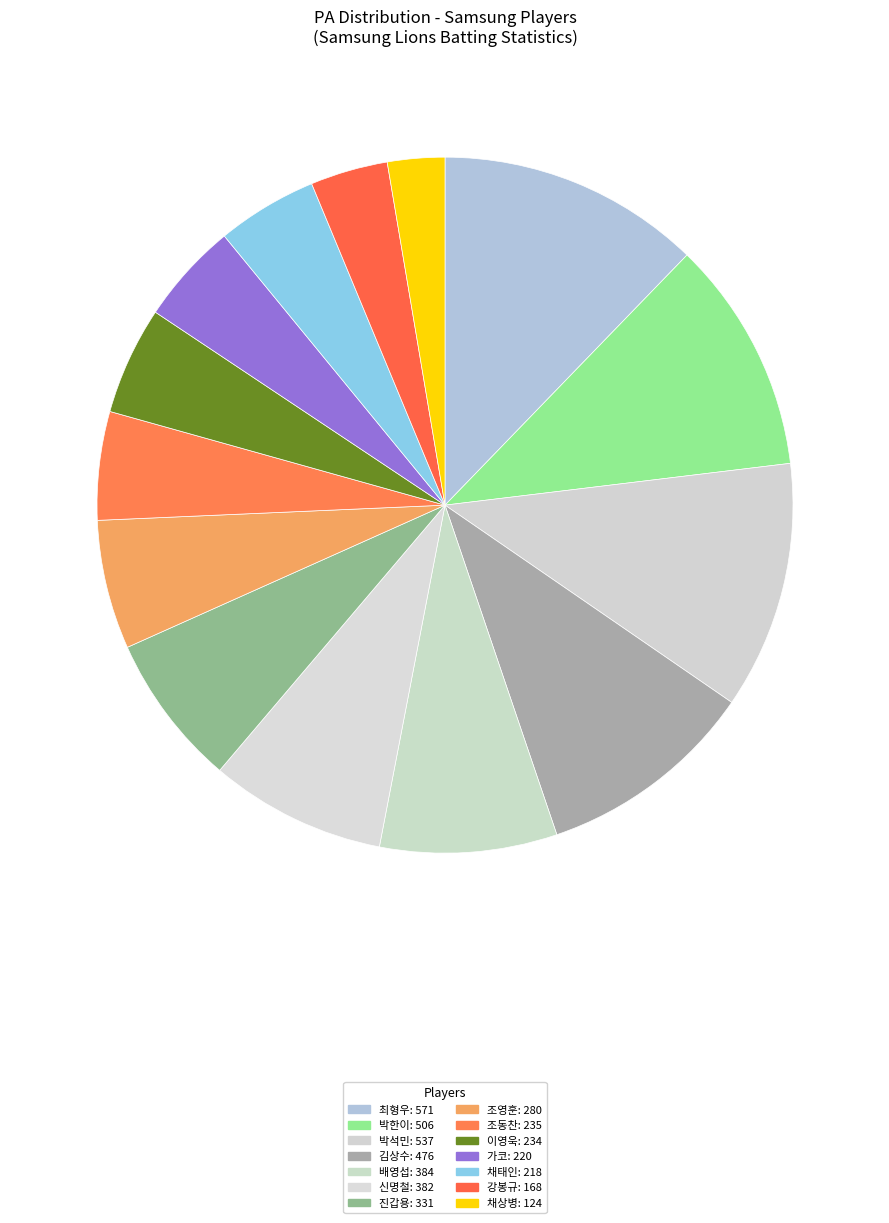

What is the change in value from 조영훈 to 조동찬?

-45